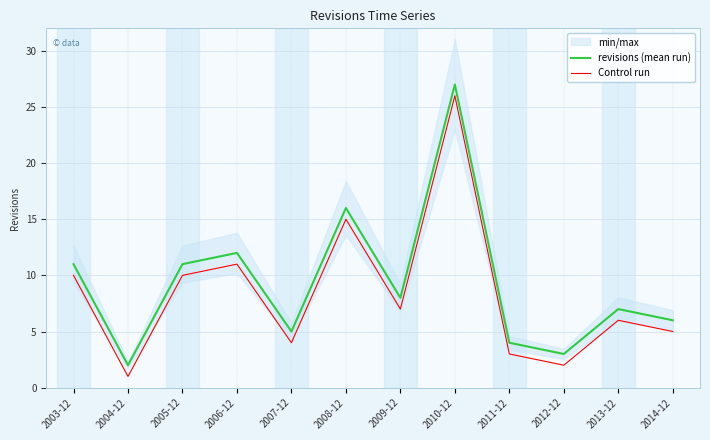

How many data points in Control run are less than 7?

6